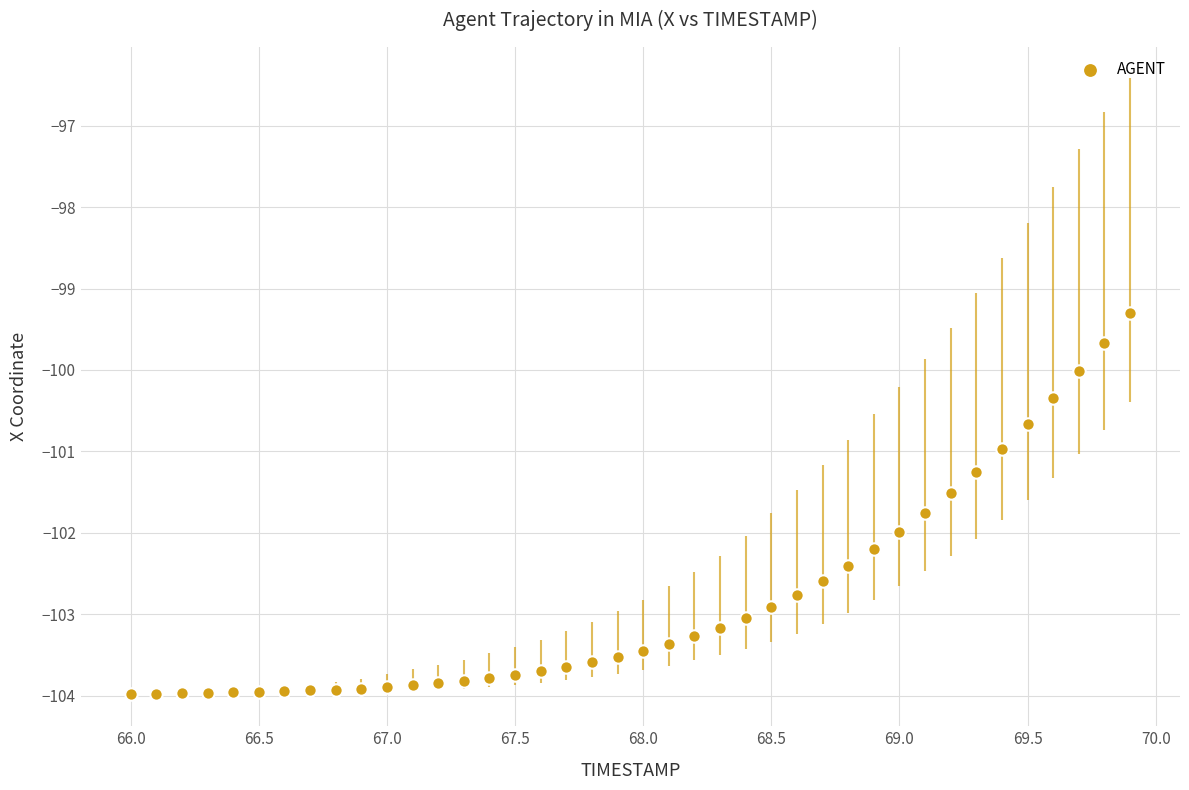

What is the range of X values (max minus min)?

3.9